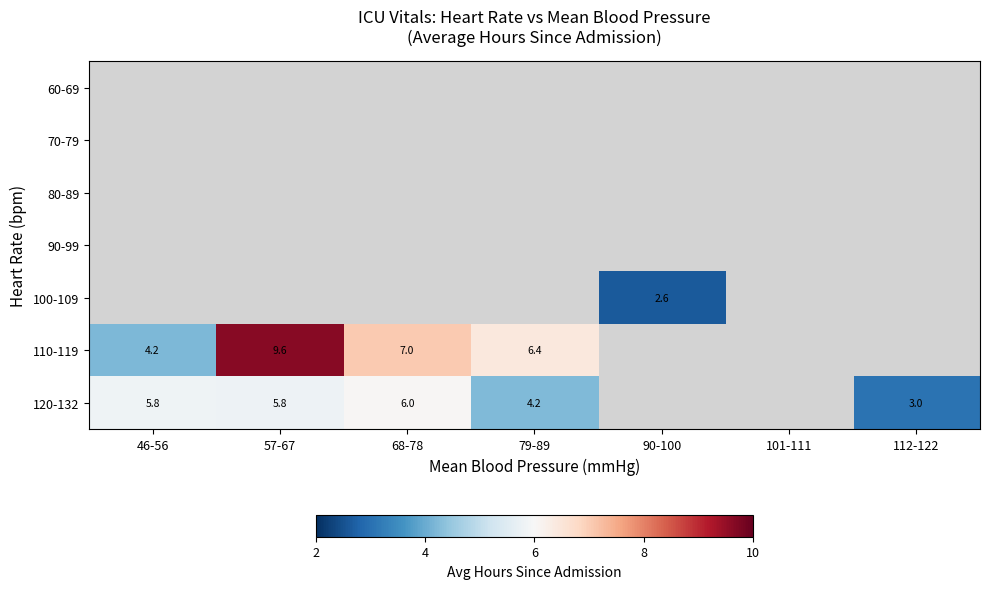

Is the value of 100-109 at 90-100 greater than the value of 120-132 at 68-78?

No